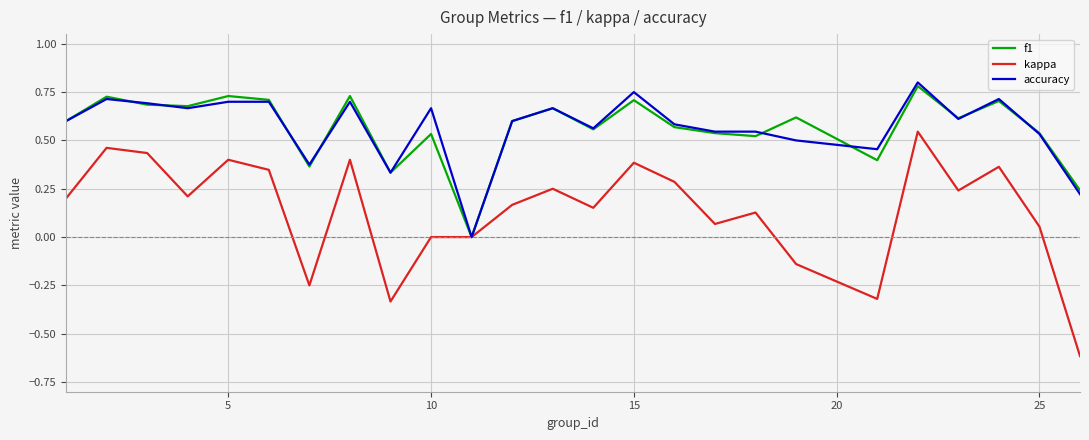

What is the minimum value for kappa?

-0.6